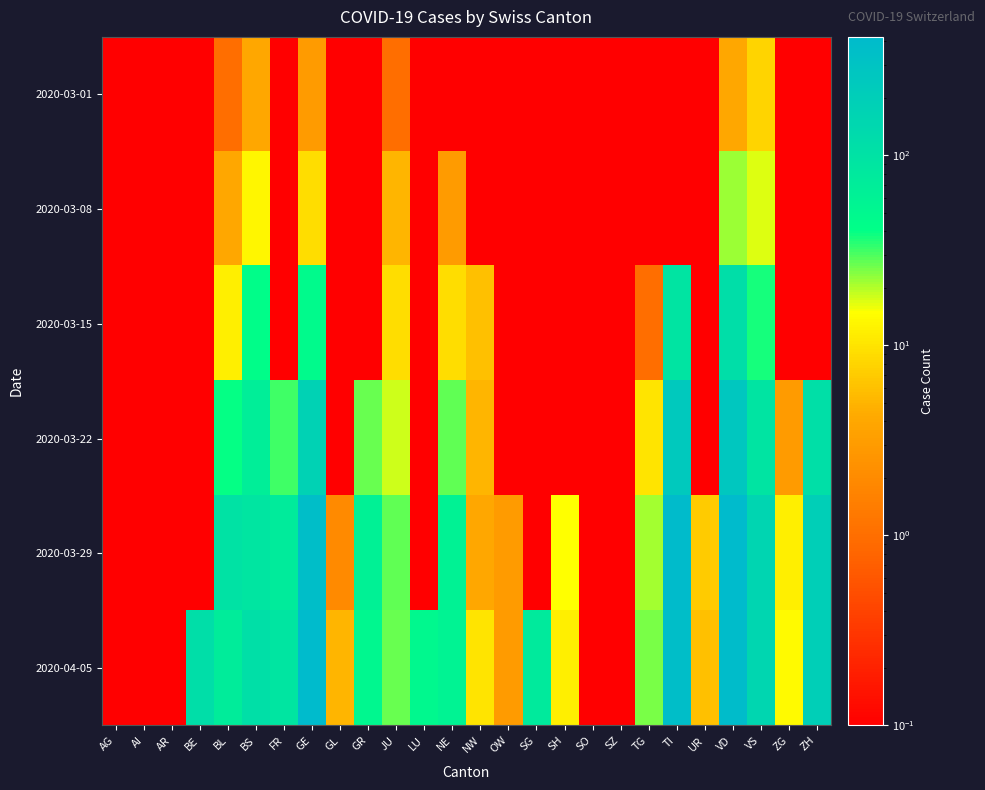

Between SG and JU, which is larger?

JU